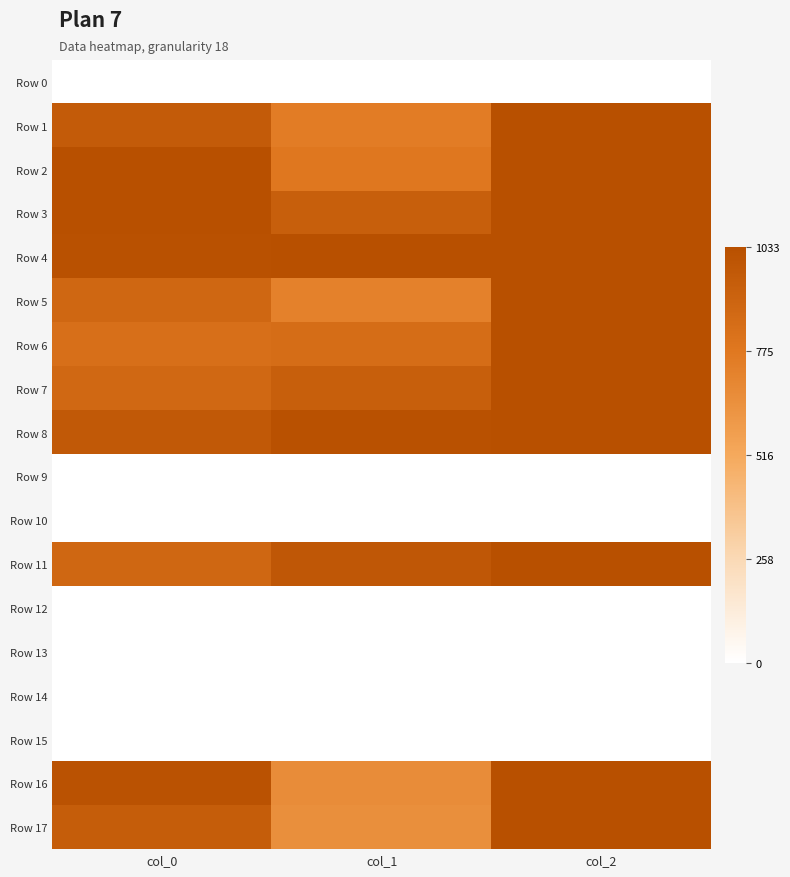

What is the difference between the highest and lowest values at col_0?

1.0